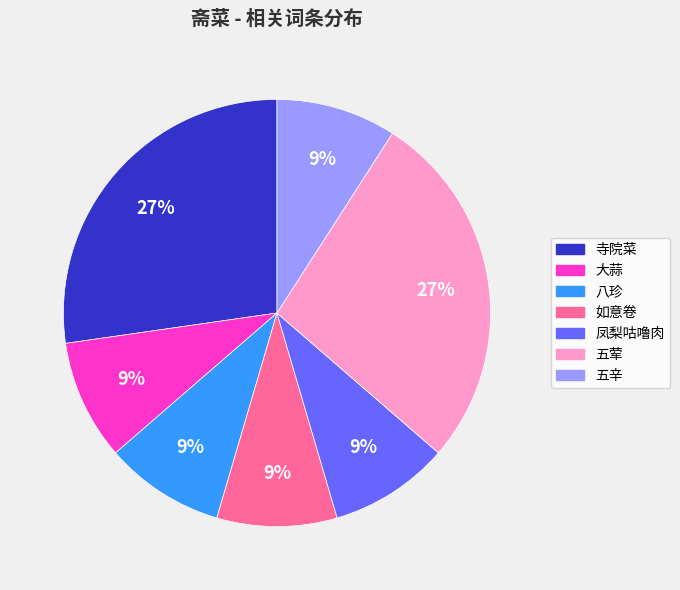

Does any single category account for the majority?

No